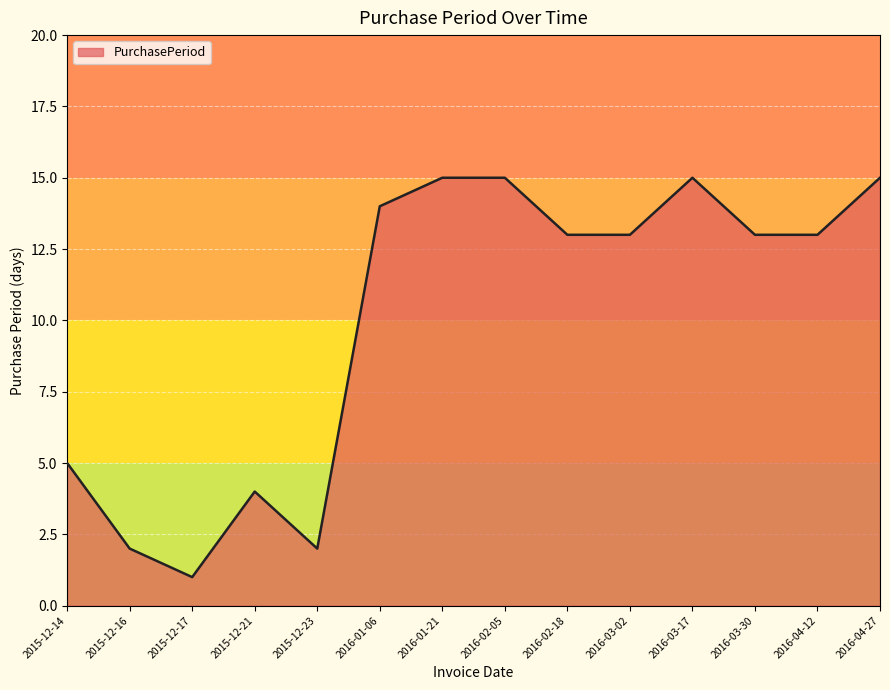

Where is the data nearest to the value 8?

2015-12-14